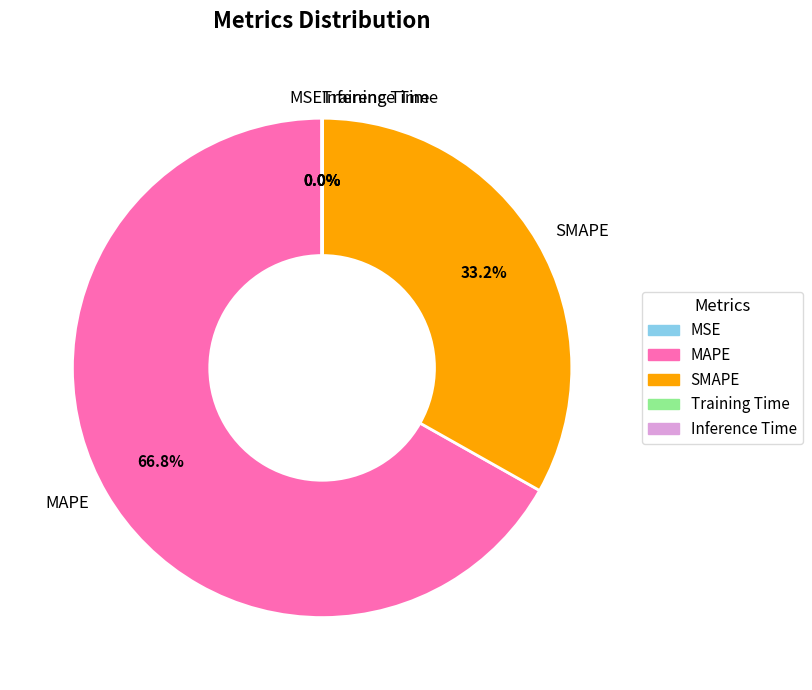

Which slice is the largest?

MAPE